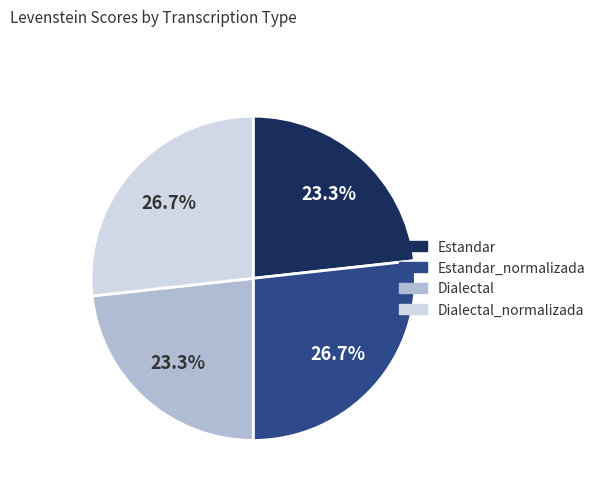

Is there a majority slice in this chart?

No